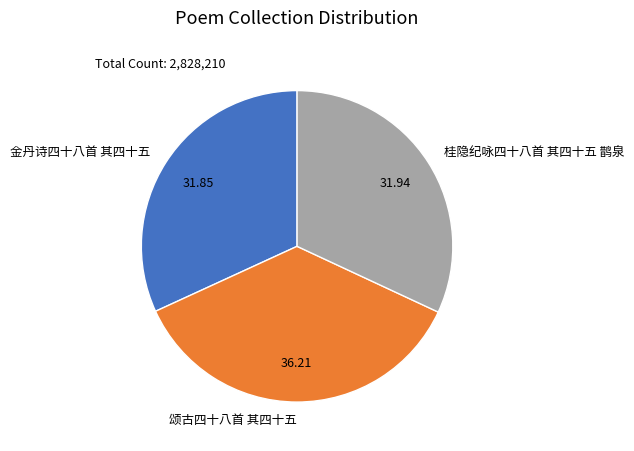

Is it true that 金丹诗四十八首 其四十五 is 32% of the pie?

True